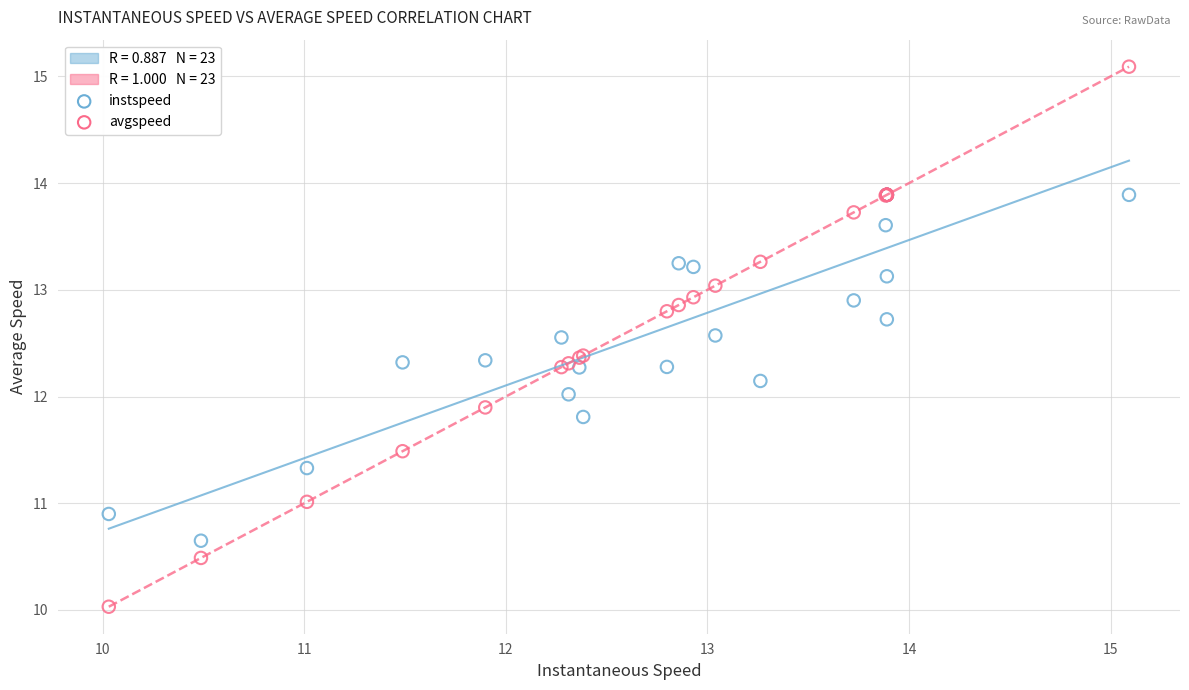

Which series reaches the minimum Y coordinate?

avgspeed